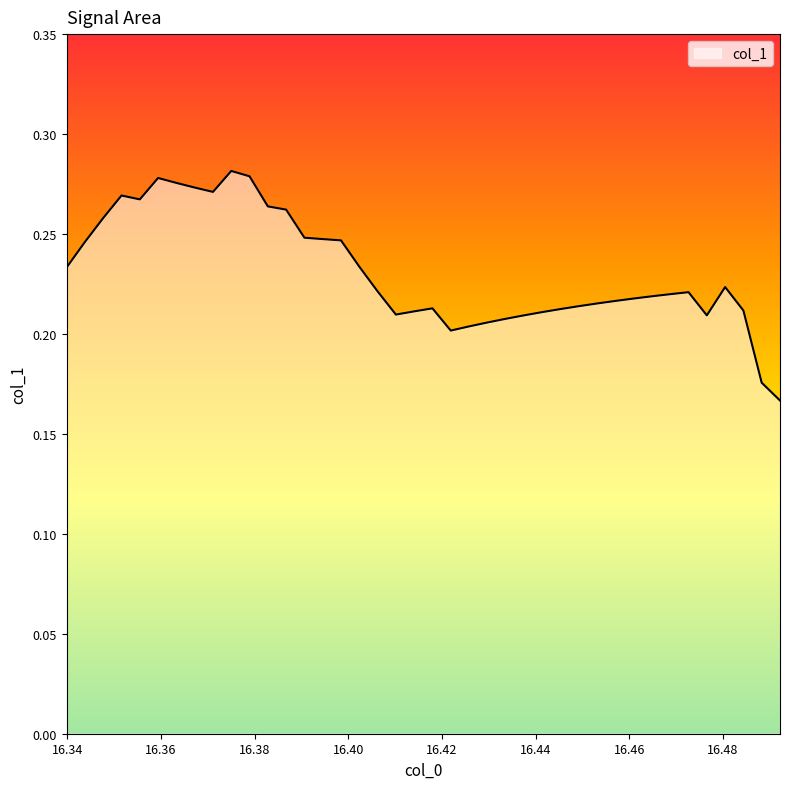

Count the number of data series in this chart.

1